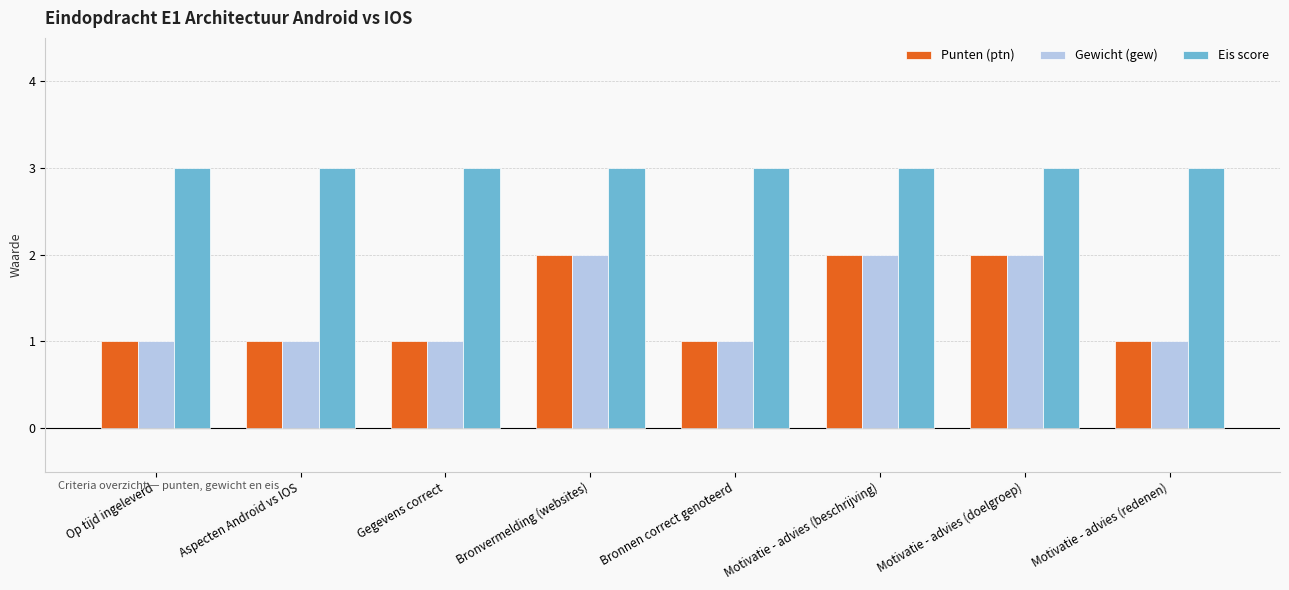

What is the sum of the Eis score values at Bronnen correct genoteerd and Motivatie - advies (doelgroep)?

6